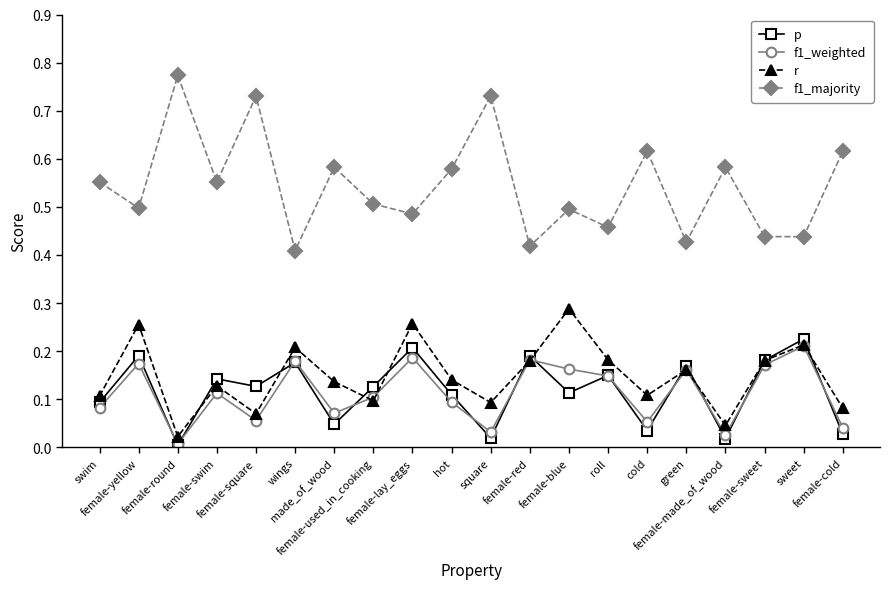

How many lines are shown in the chart?

4